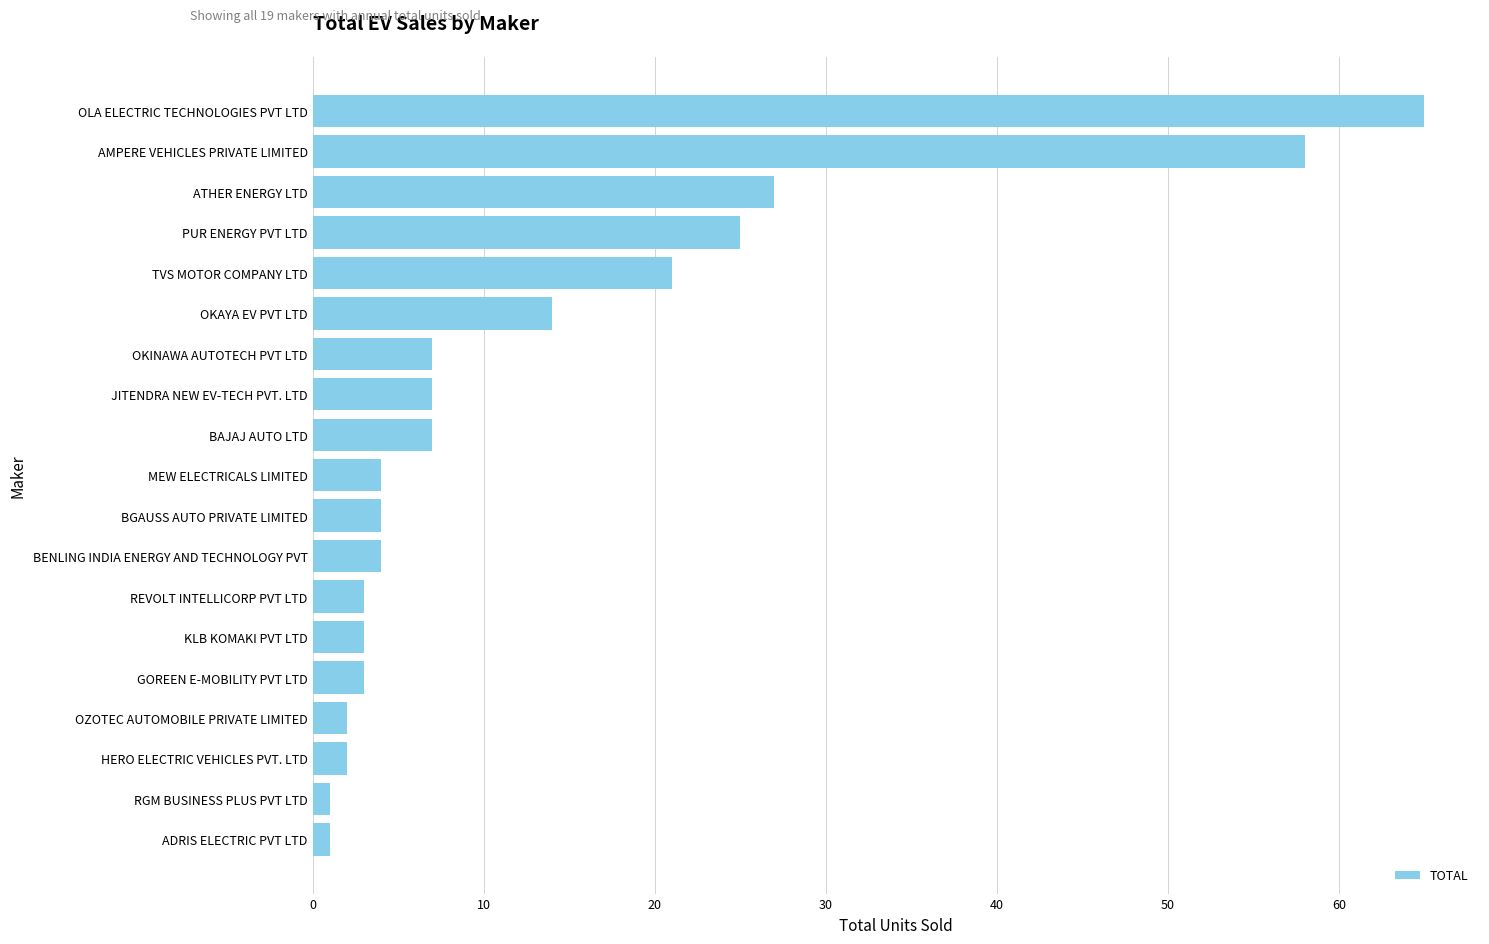

Reading bottom to top, extract all data points from this chart.

ADRIS ELECTRIC PVT LTD=1	RGM BUSINESS PLUS PVT LTD=1	HERO ELECTRIC VEHICLES PVT. LTD=2	OZOTEC AUTOMOBILE PRIVATE LIMITED=2	GOREEN E-MOBILITY PVT LTD=3	KLB KOMAKI PVT LTD=3	REVOLT INTELLICORP PVT LTD=3	BENLING INDIA ENERGY AND TECHNOLOGY PVT=4	BGAUSS AUTO PRIVATE LIMITED=4	MEW ELECTRICALS LIMITED=4	BAJAJ AUTO LTD=7	JITENDRA NEW EV-TECH PVT. LTD=7	OKINAWA AUTOTECH PVT LTD=7	OKAYA EV PVT LTD=14	TVS MOTOR COMPANY LTD=21	PUR ENERGY PVT LTD=25	ATHER ENERGY LTD=27	AMPERE VEHICLES PRIVATE LIMITED=58	OLA ELECTRIC TECHNOLOGIES PVT LTD=65